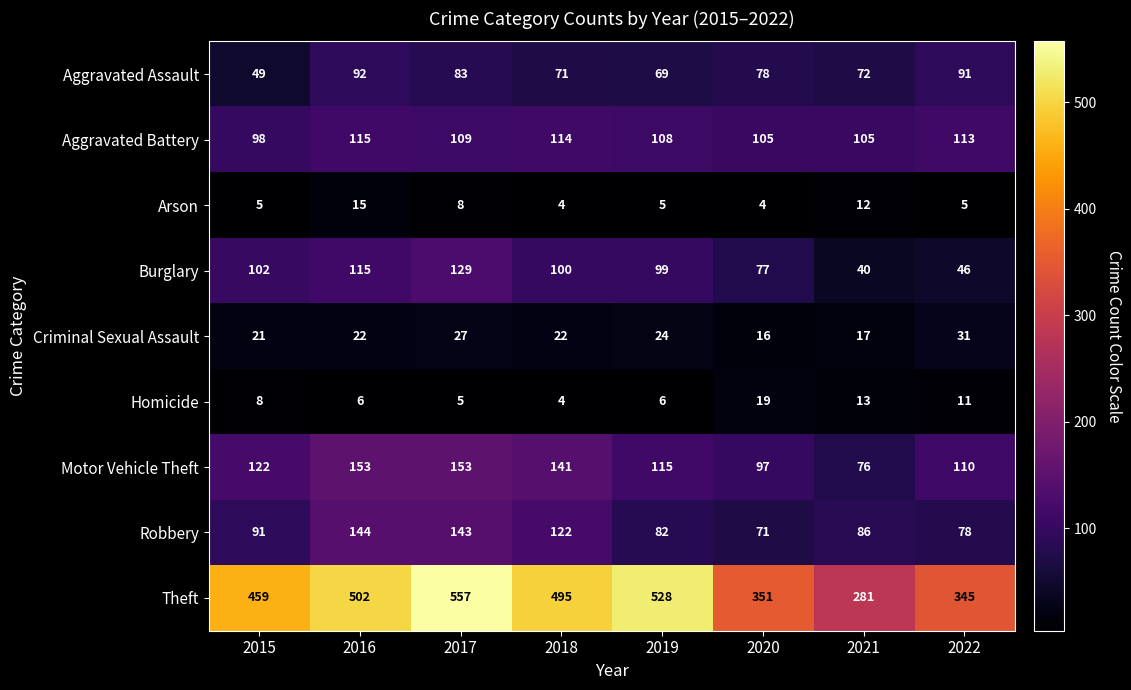

What is the approximate value of Robbery at 2018, to the nearest 5?

120